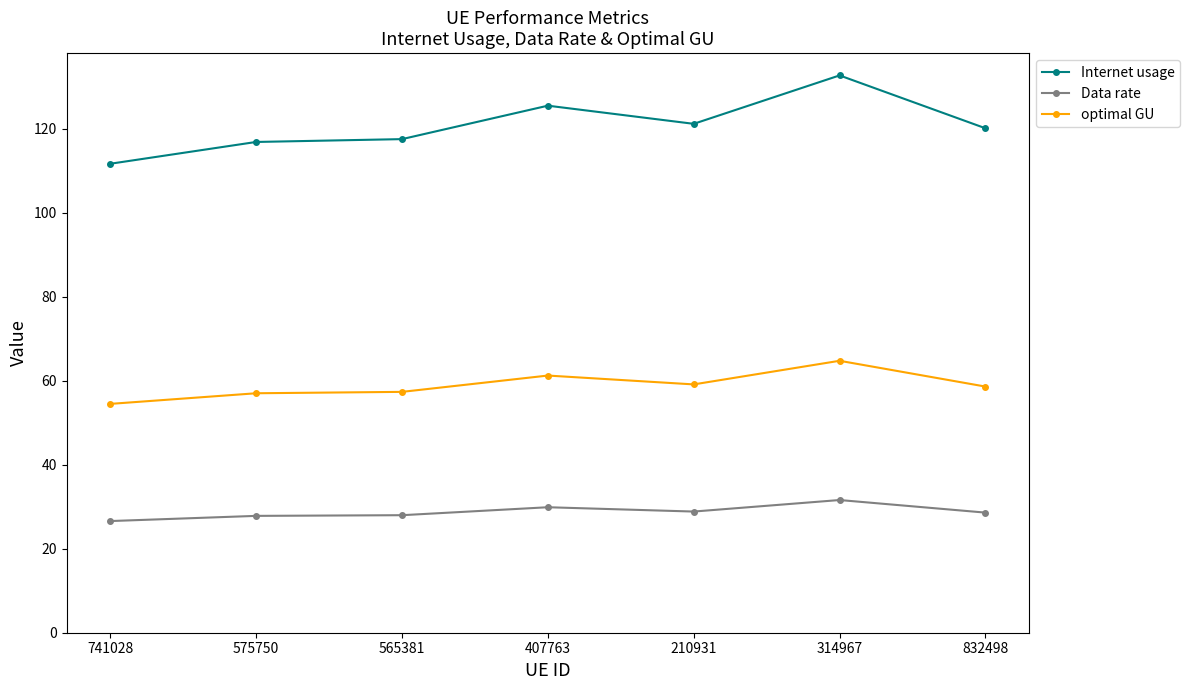

Which series changed the most between 575750 and 210931?

Internet usage